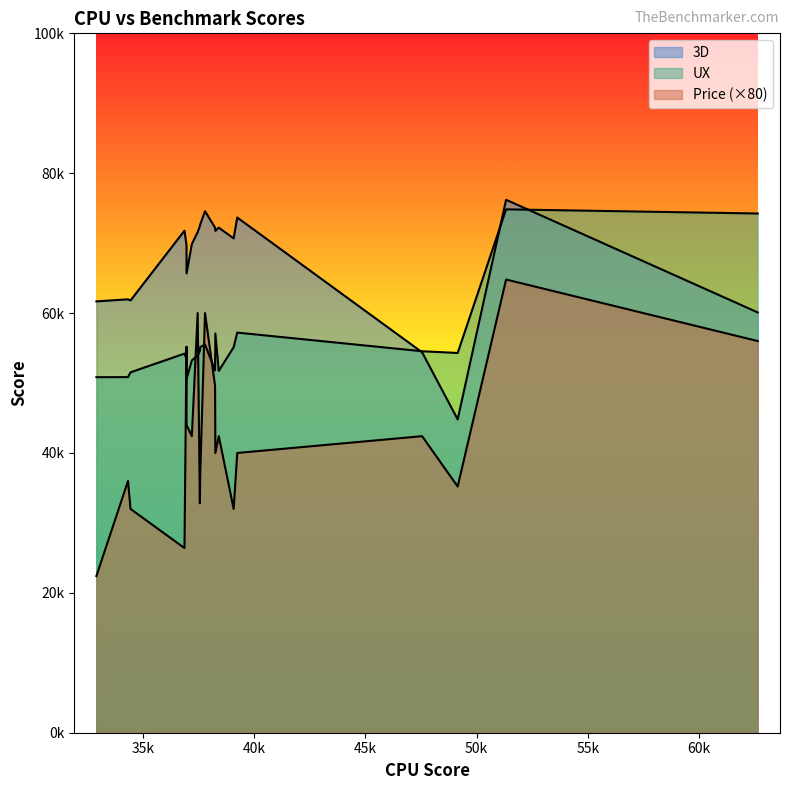

Rank the categories by 3D value from lowest to highest.

16, 14, 1, 19, 17, 18, 15, 13, 12, 6, 8, 4, 9, 10, 11, 7, 5, 2, 3, 0